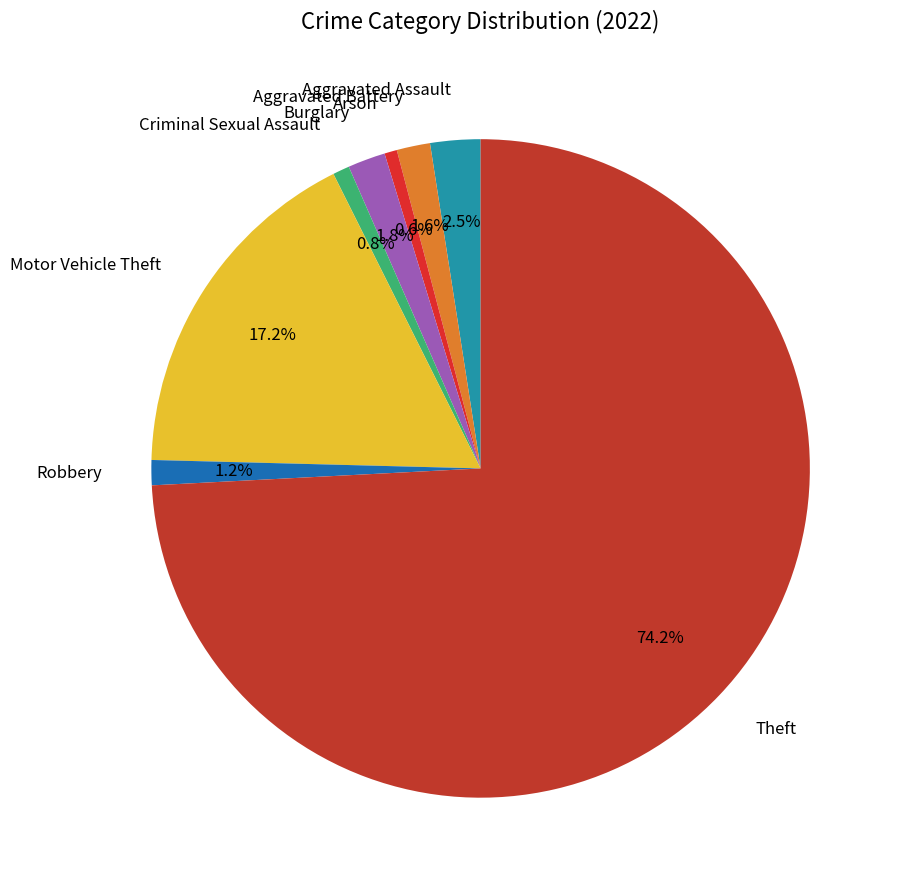

To the nearest percent, what is the difference between the Arson and Burglary slice percentages?

1%